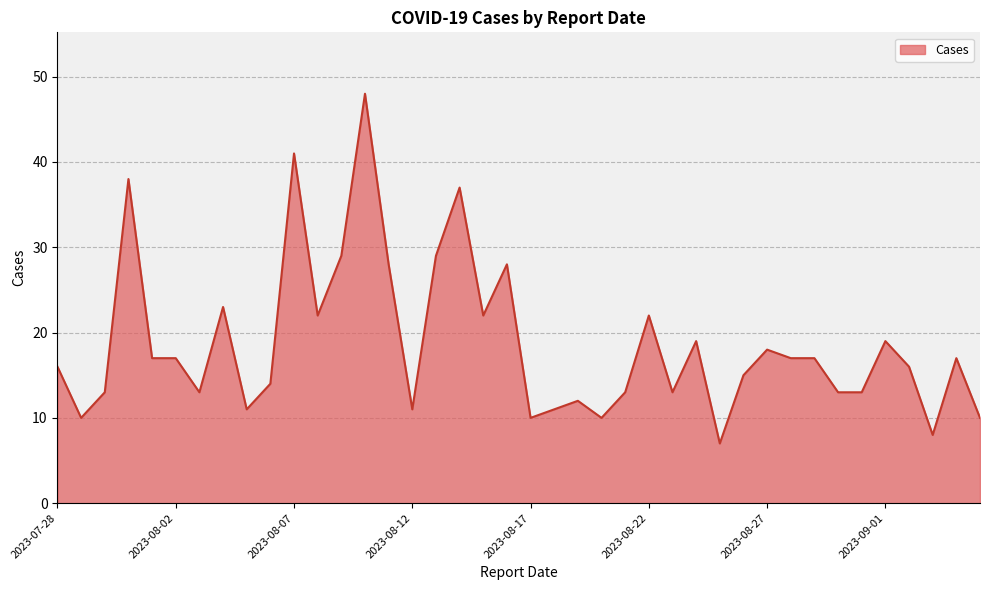

What is the smallest value displayed?

7